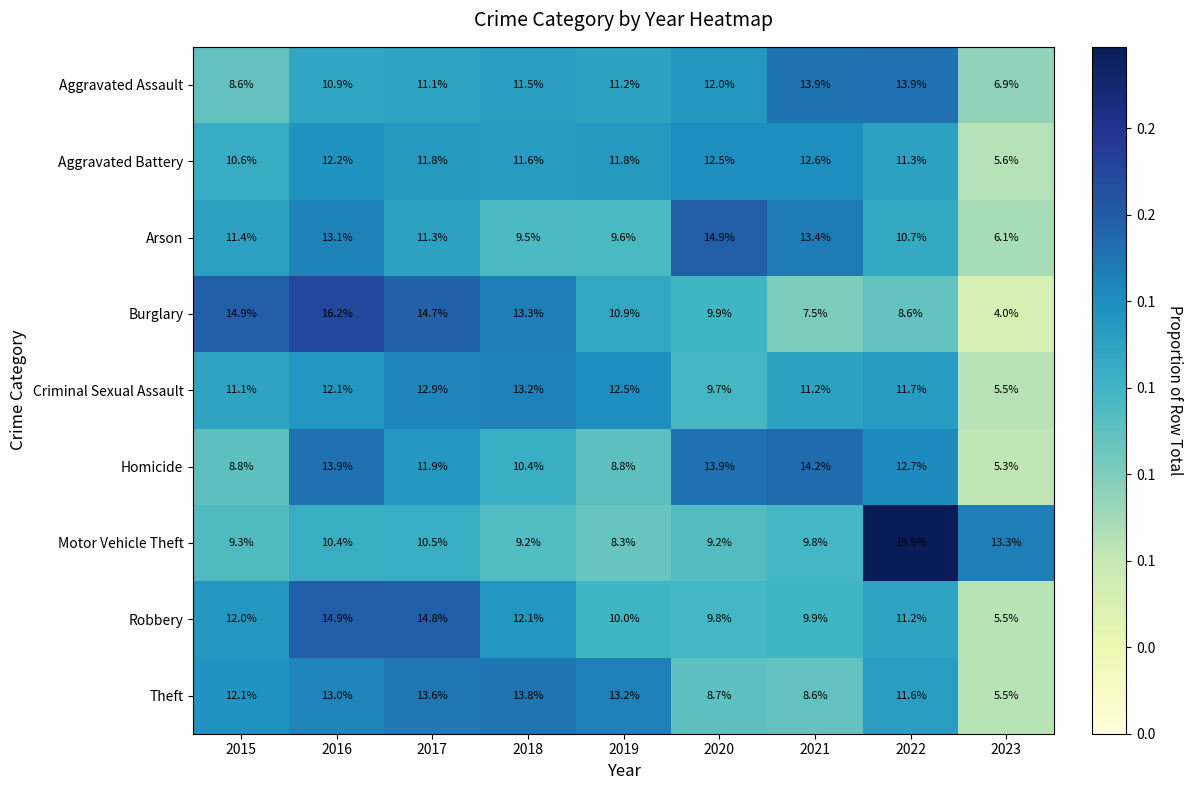

What is the lowest value of the Theft series?

5.5